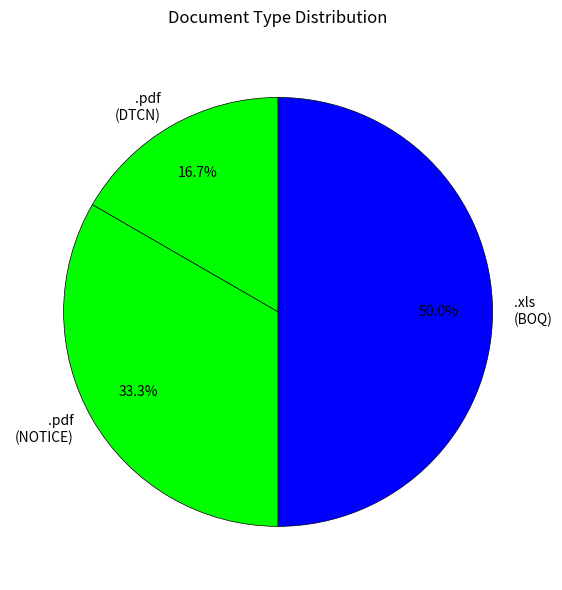

How many slices are in this pie chart?

3